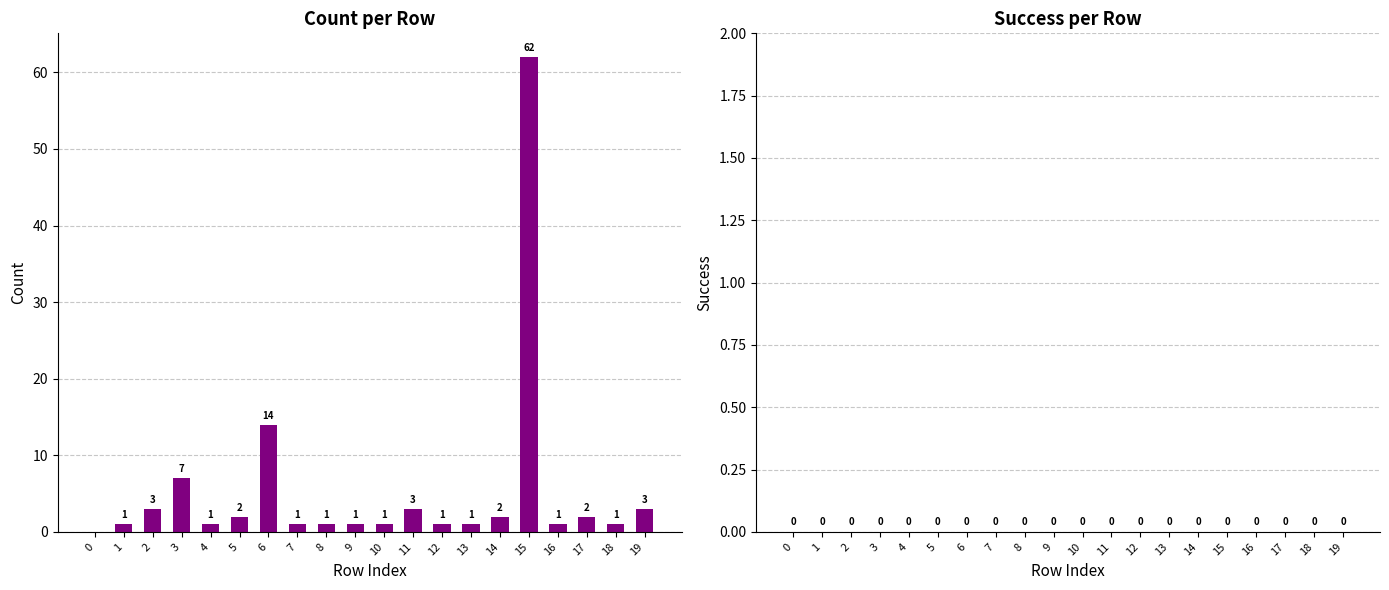

The value at 4 is 1. True or false?

True